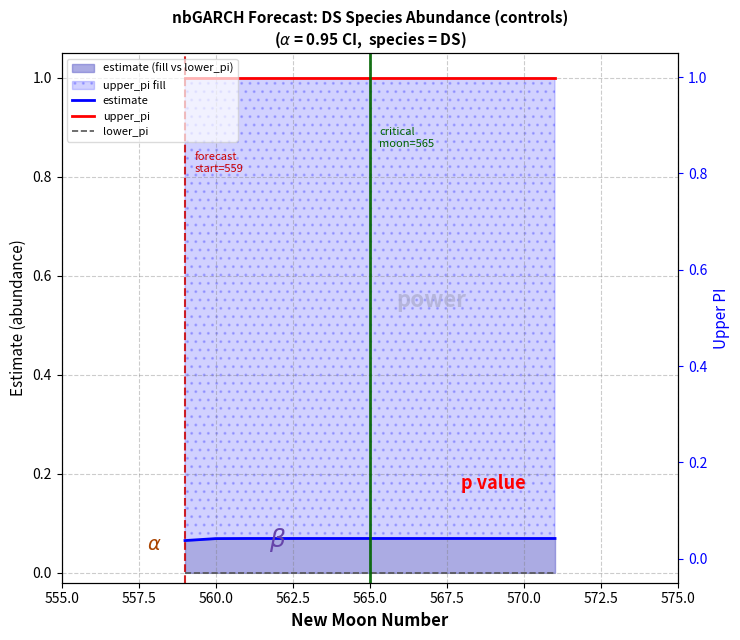

What position from the left is 567.5?

6